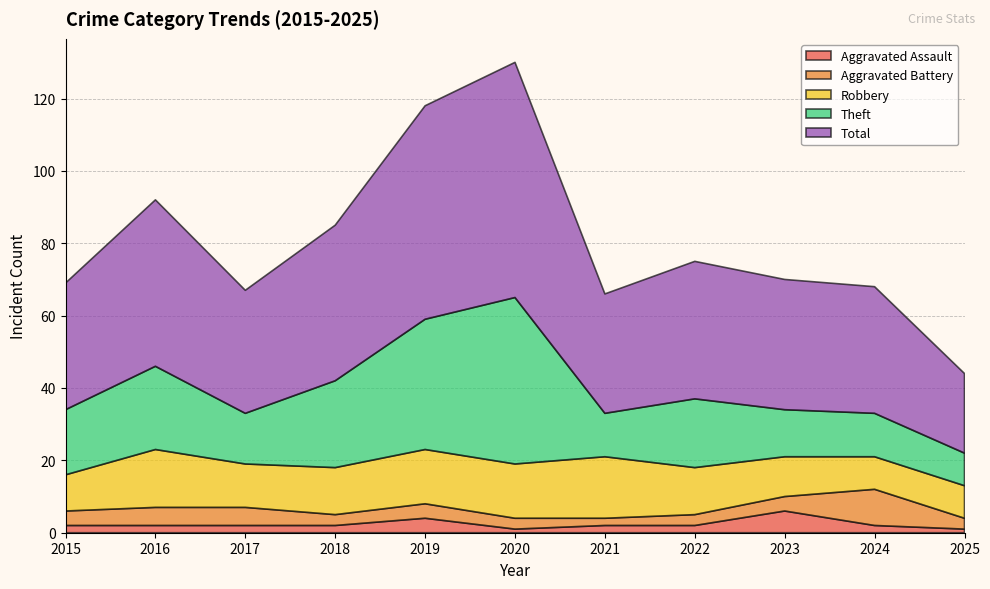

Reading left to right, extract all data points from this chart.

Aggravated Assault: 2	2	2	2	4	1	2	2	6	2	1
Aggravated Battery: 4	5	5	3	4	3	2	3	4	10	3
Robbery: 10	16	12	13	15	15	17	13	11	9	9
Theft: 18	23	14	24	36	46	12	19	13	12	9
Total: 35	46	34	43	59	65	33	38	36	35	22